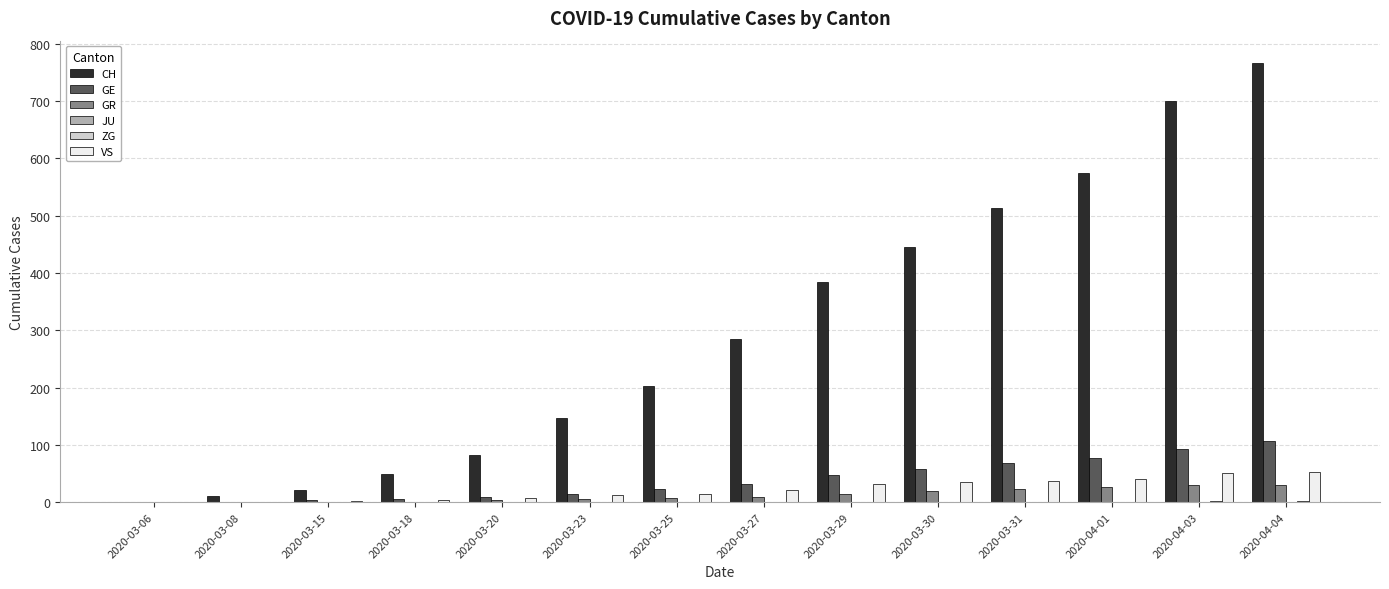

How many categories are shown in the chart?

14